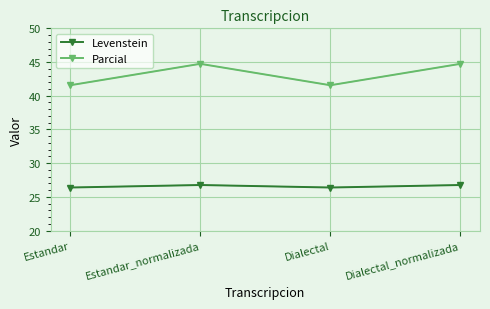

Reading left to right, list all the values displayed in this chart.

Levenstein: 26.4	26.8	26.4	26.8
Levenstein_trend: 26.4	26.8	26.4	26.8
Parcial: 41.6	44.7	41.6	44.7
Parcial_trend: 41.6	44.7	41.6	44.7